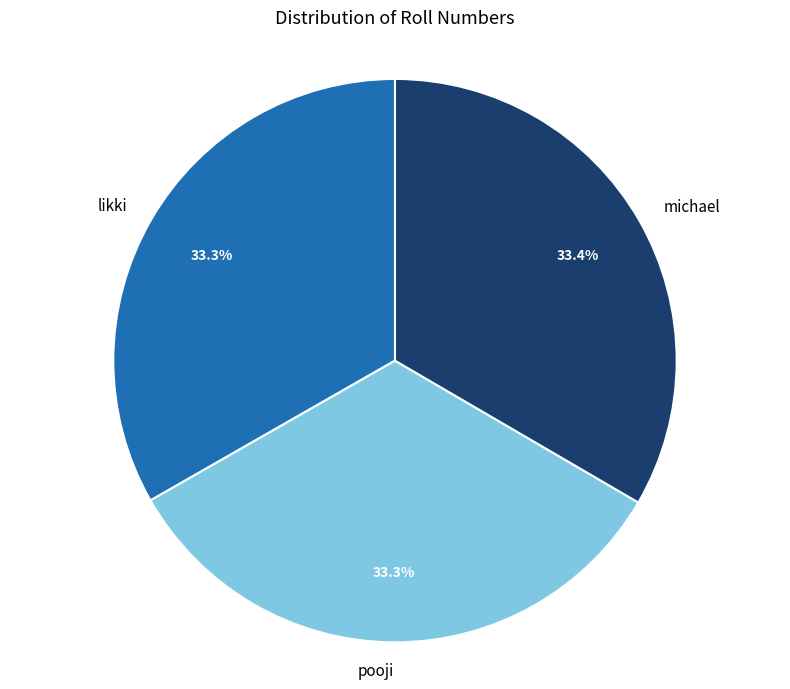

What percentage is the likki slice, to the nearest percent?

33%